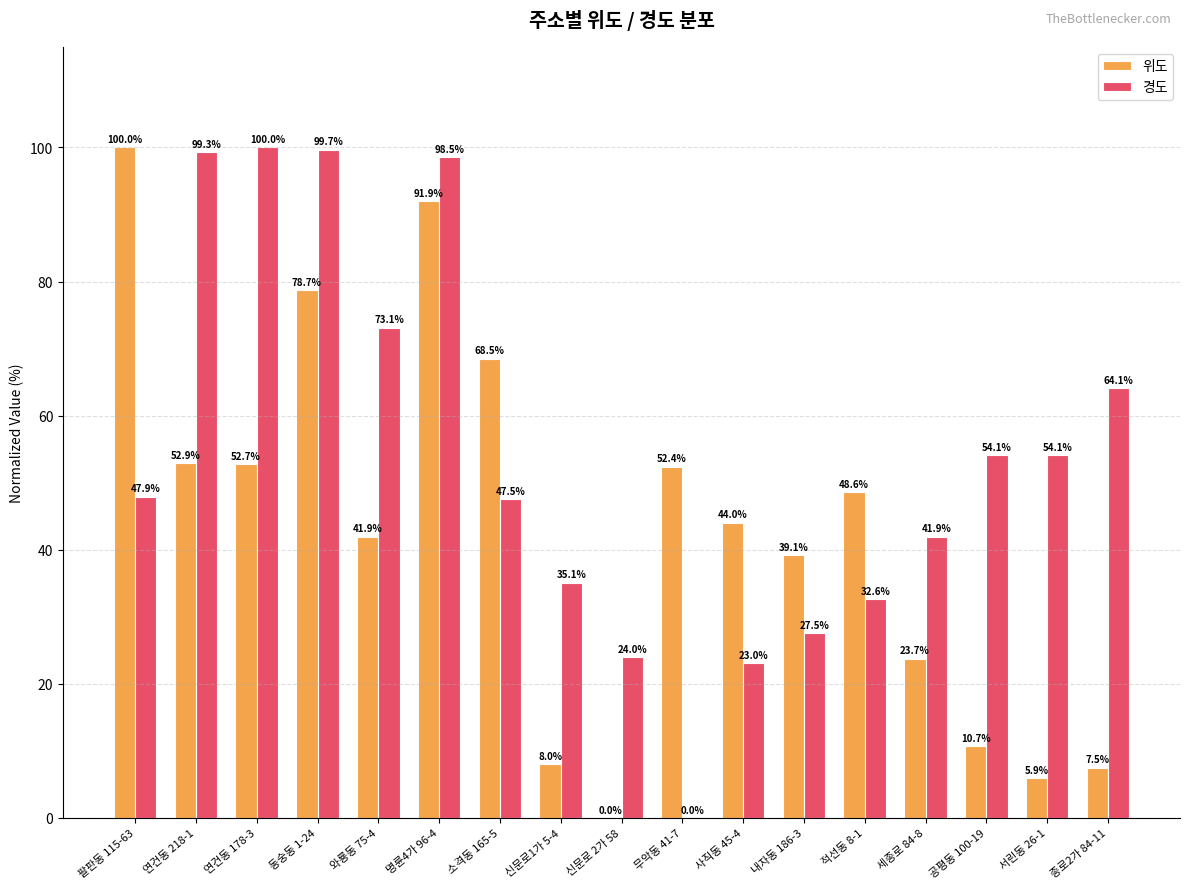

Between 공평동 100-19 and 종로2가 84-11, which series saw the biggest shift?

경도